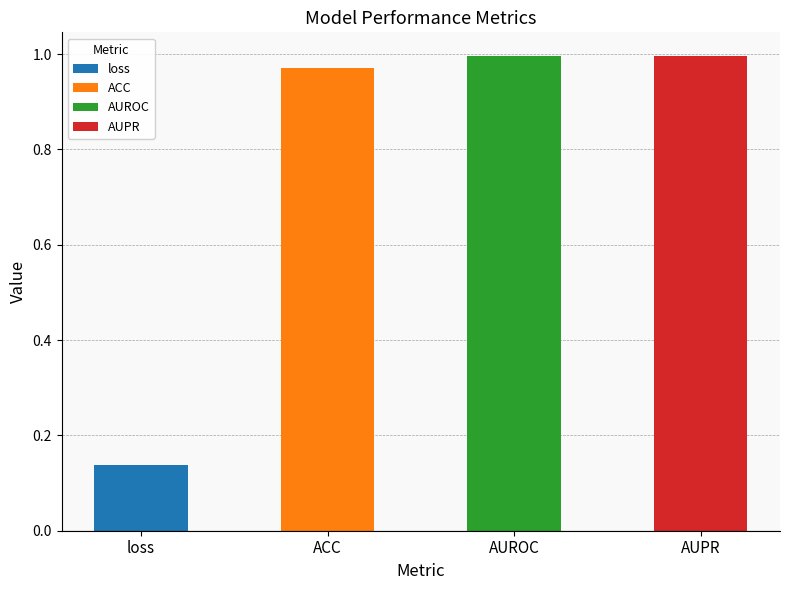

What is the greatest value displayed?

1.0